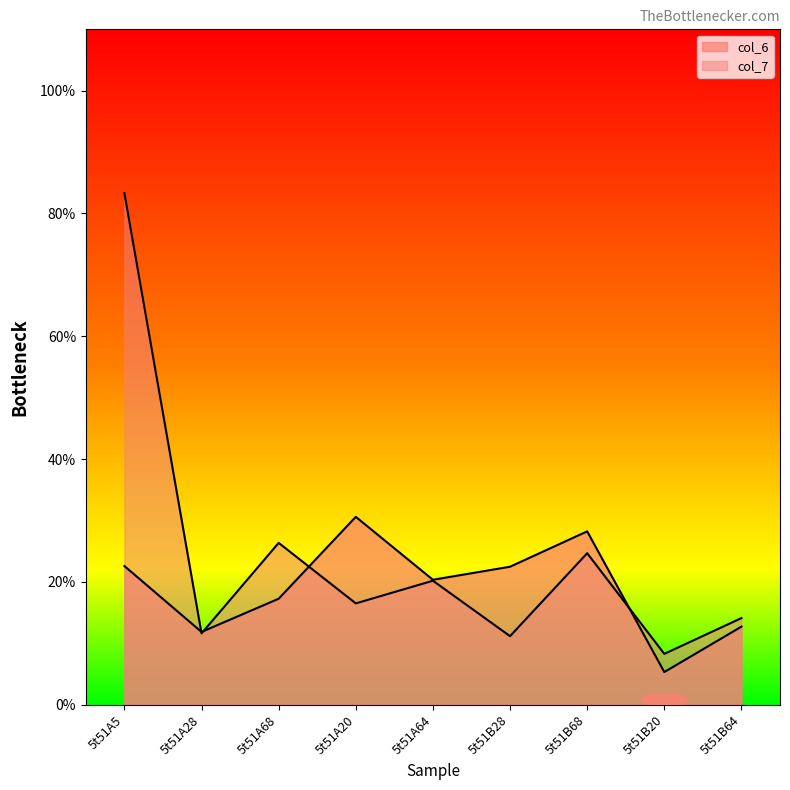

Where do col_6 and col_7 first cross each other?

5t51A5 and 5t51A28